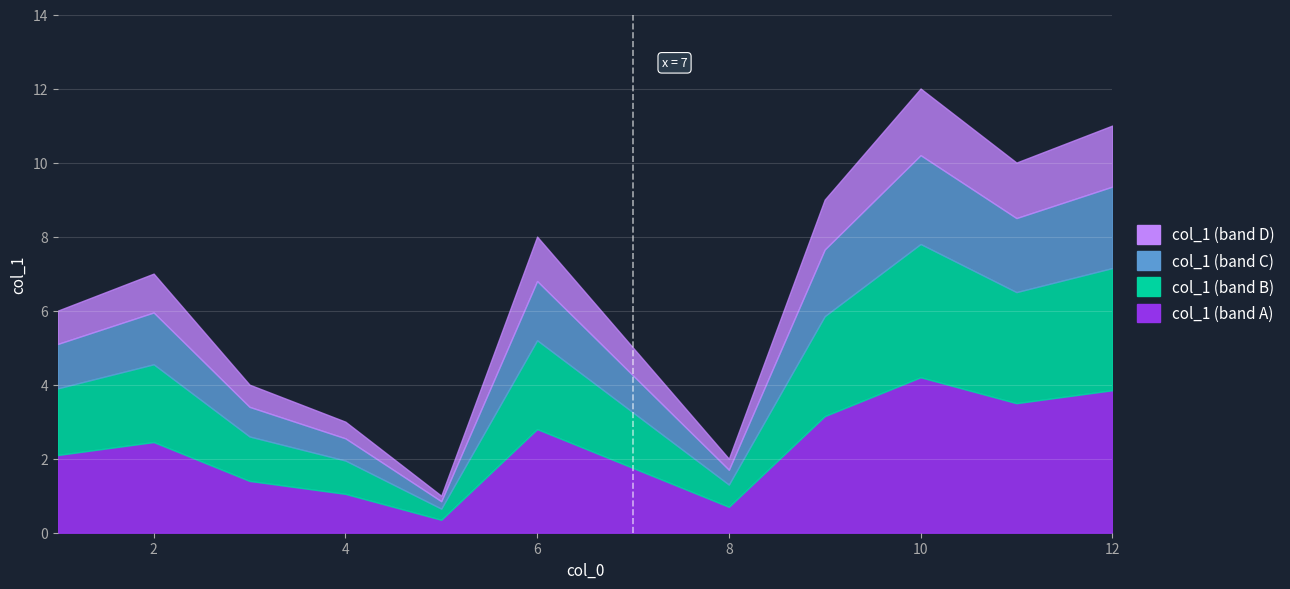

How many data points are less than 7?

6